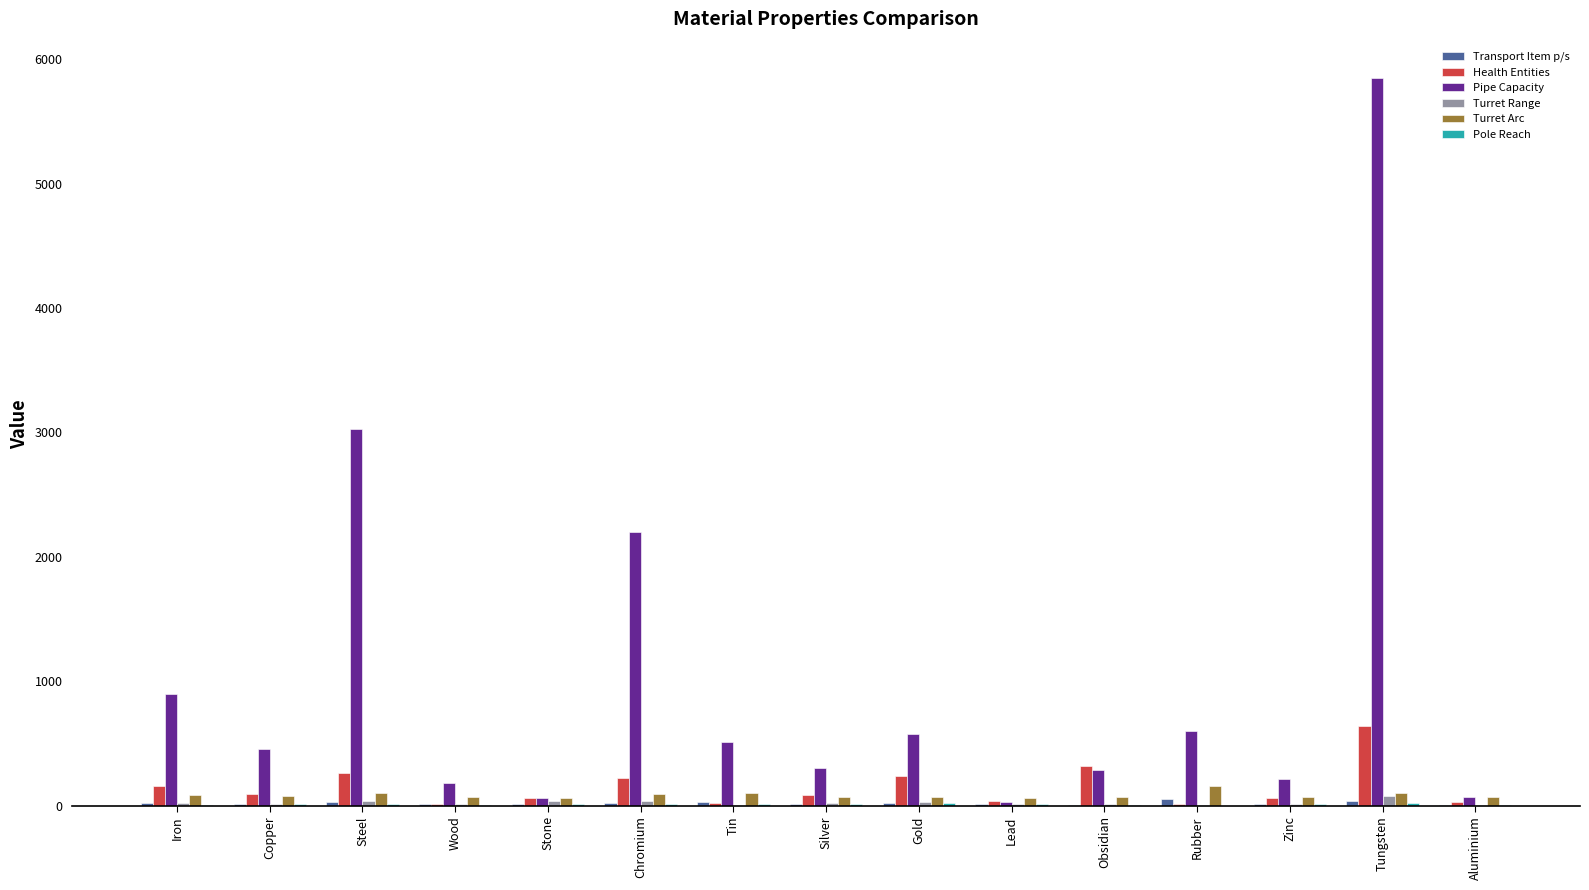

At which category does the chart reach its peak across all series?

Tungsten